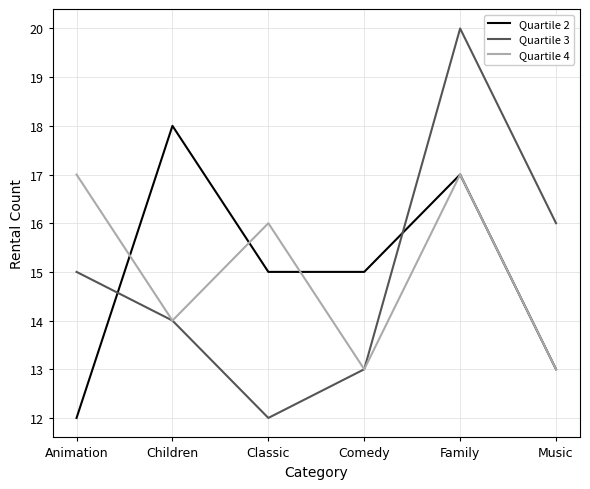

Where does the Quartile 2 series first go above 15?

Children